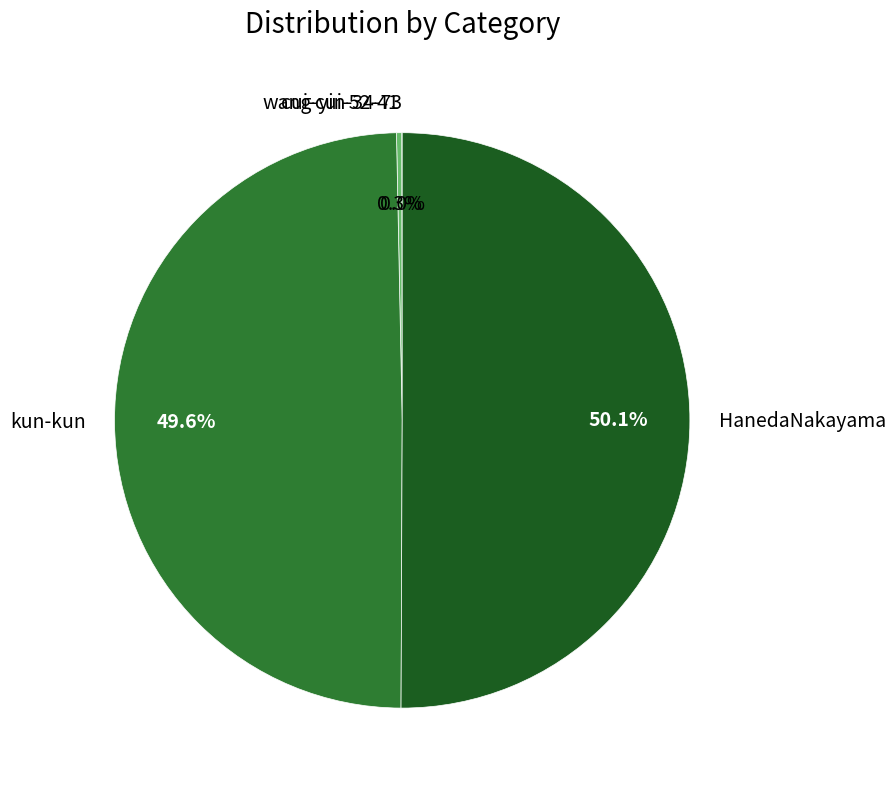

Is it true that cui-cui-52-41 is 14% of the pie?

False